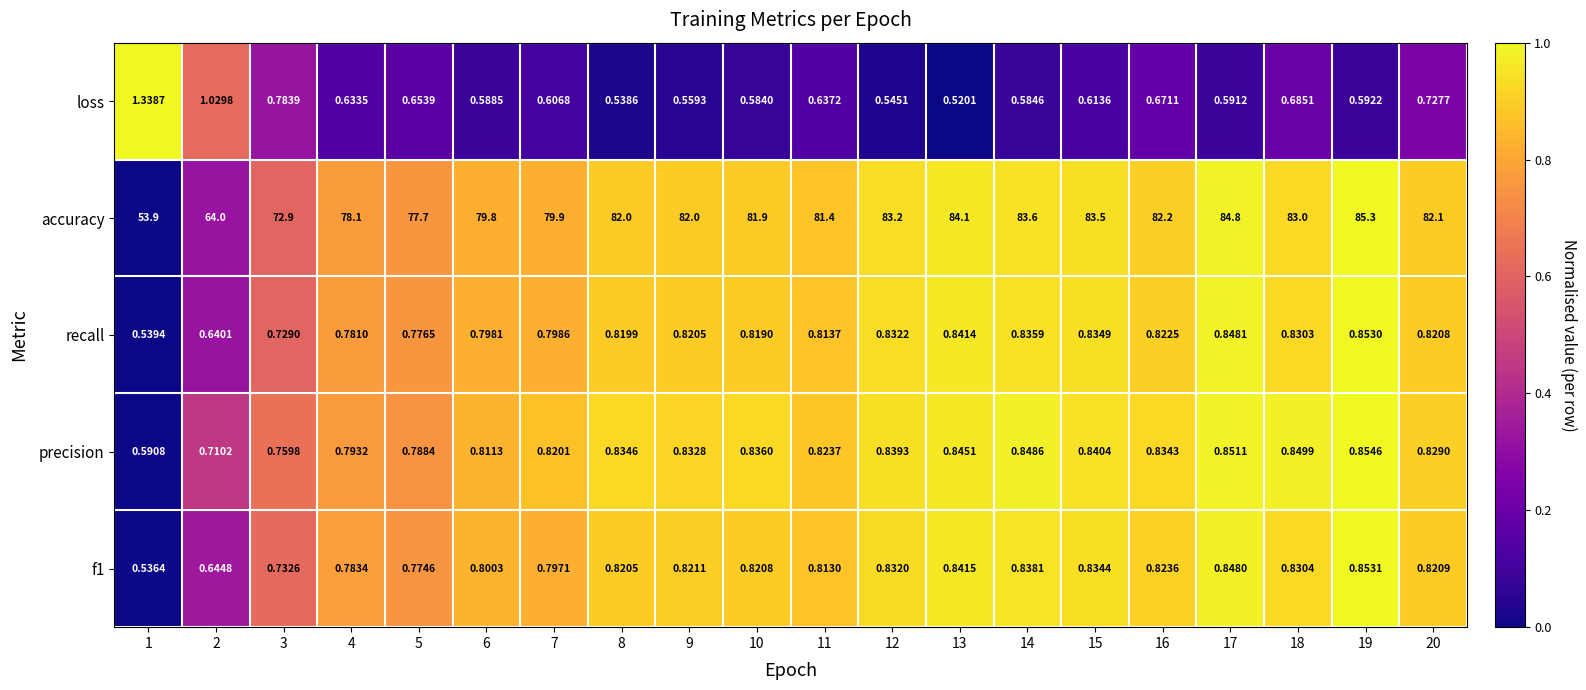

Is the value of accuracy at 16 greater than the value of recall at 10?

Yes